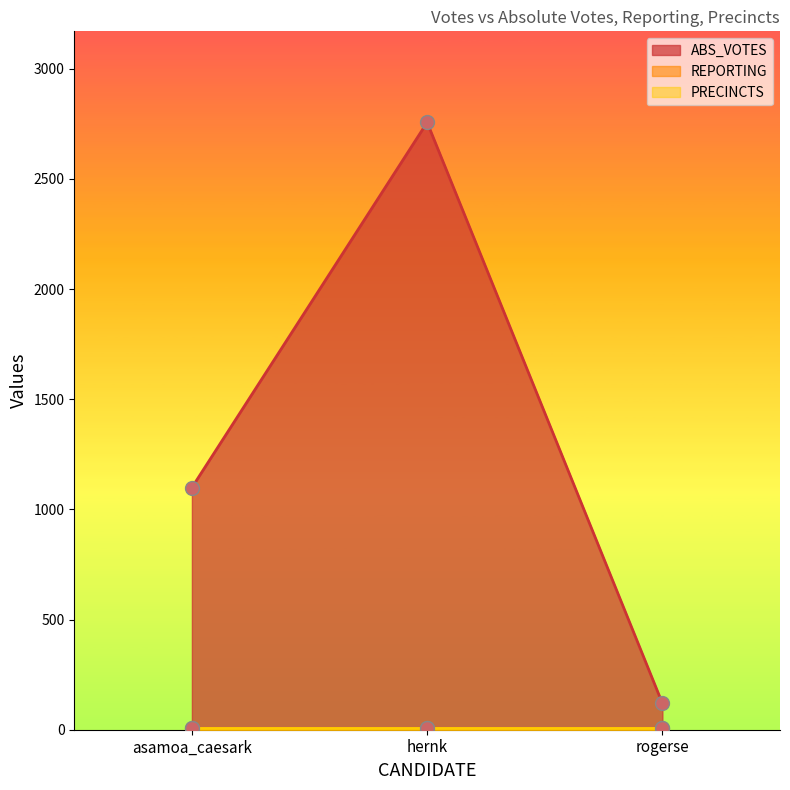

How many series are shown in this chart?

3